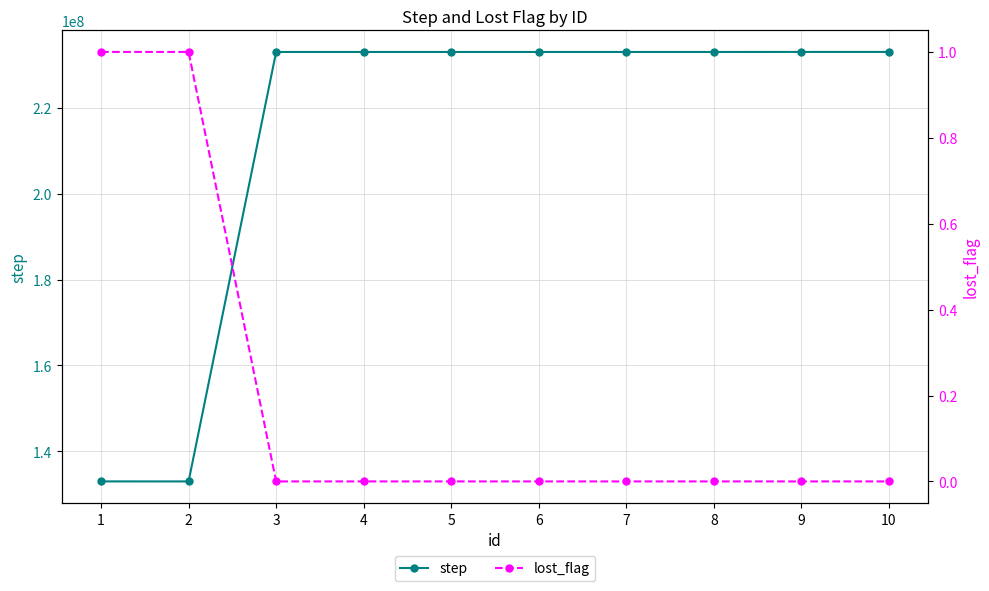

Reading left to right, list all the values displayed in this chart.

step: 133009904	133003001	233002001	233002001	233002091	233002091	233001001	233001011	233009901	233009902
lost_flag: 1	1	0	0	0	0	0	0	0	0